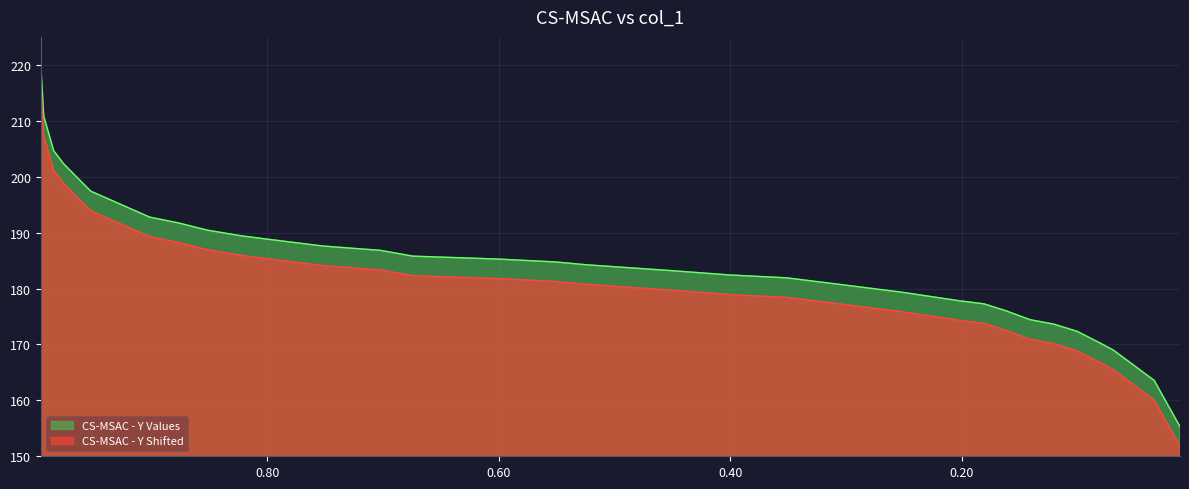

True or false: the data shows 334.9 at 0.7518.

False